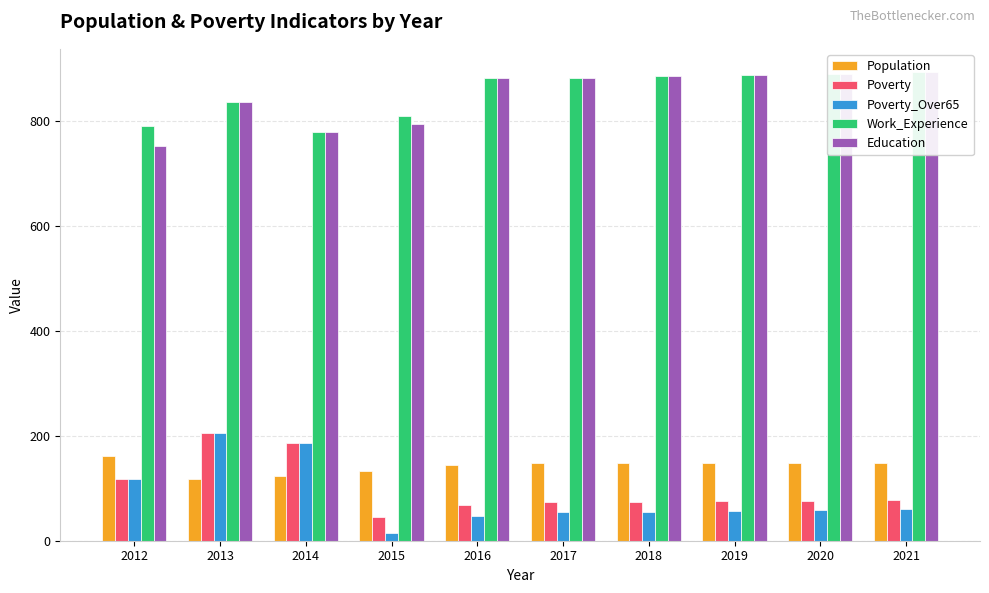

At which label is Poverty closest to 125?

2012